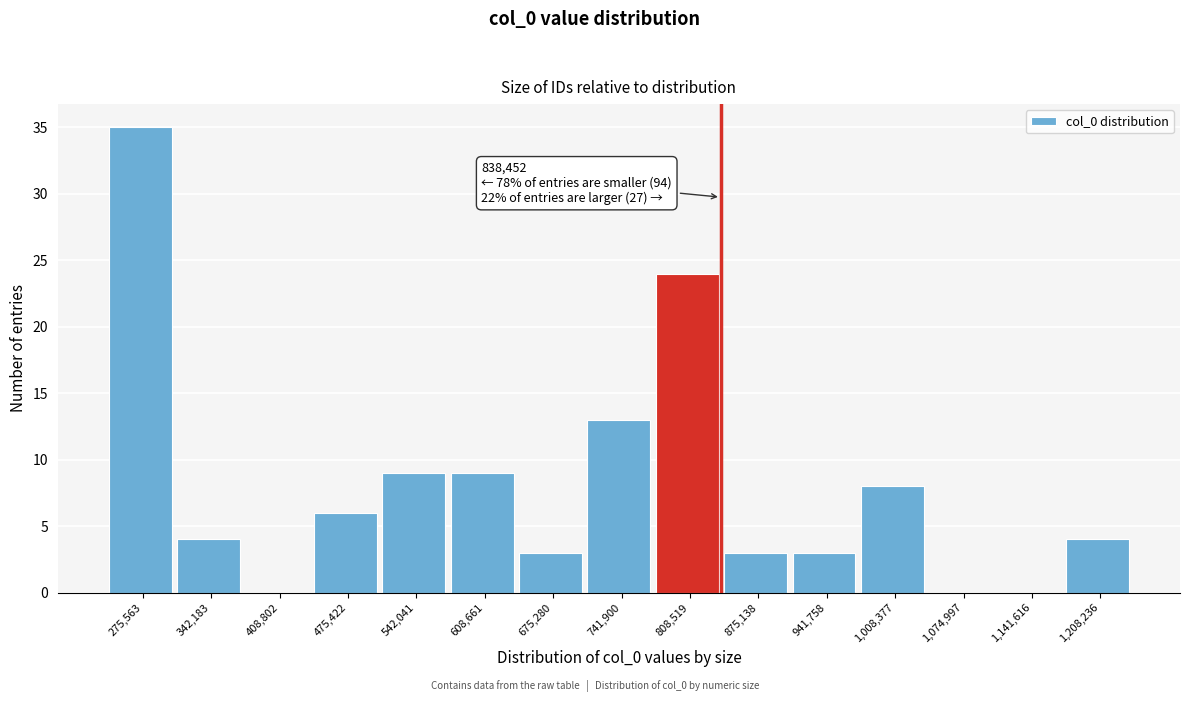

Which range on the x-axis has the tallest bar?

240000 to 310000